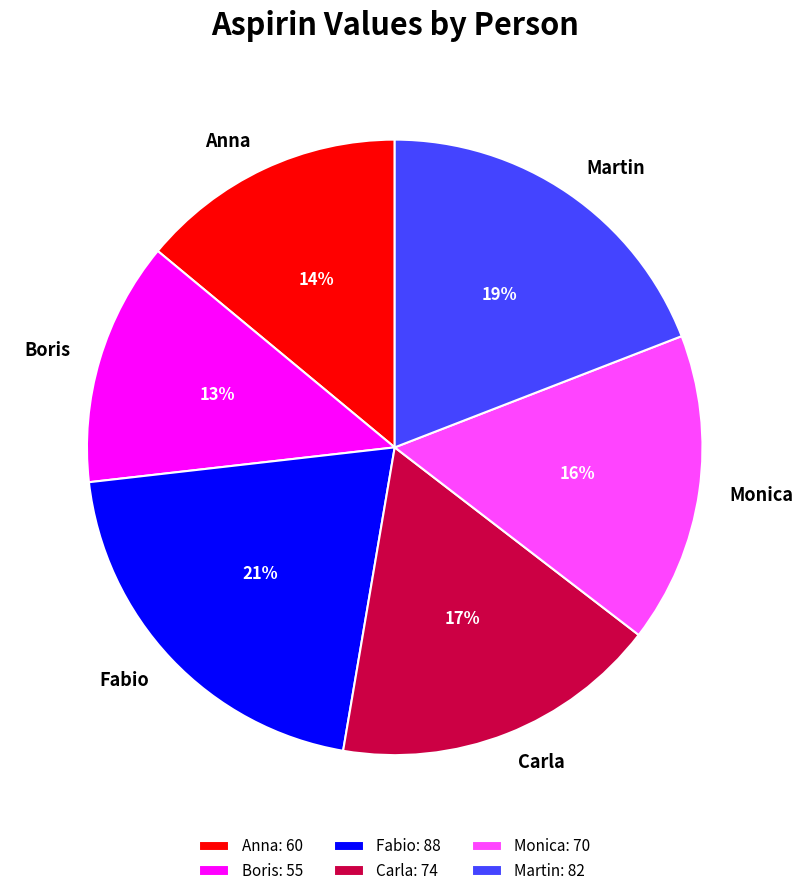

To the nearest percent, what is the difference between the largest and smallest slice percentages?

8%